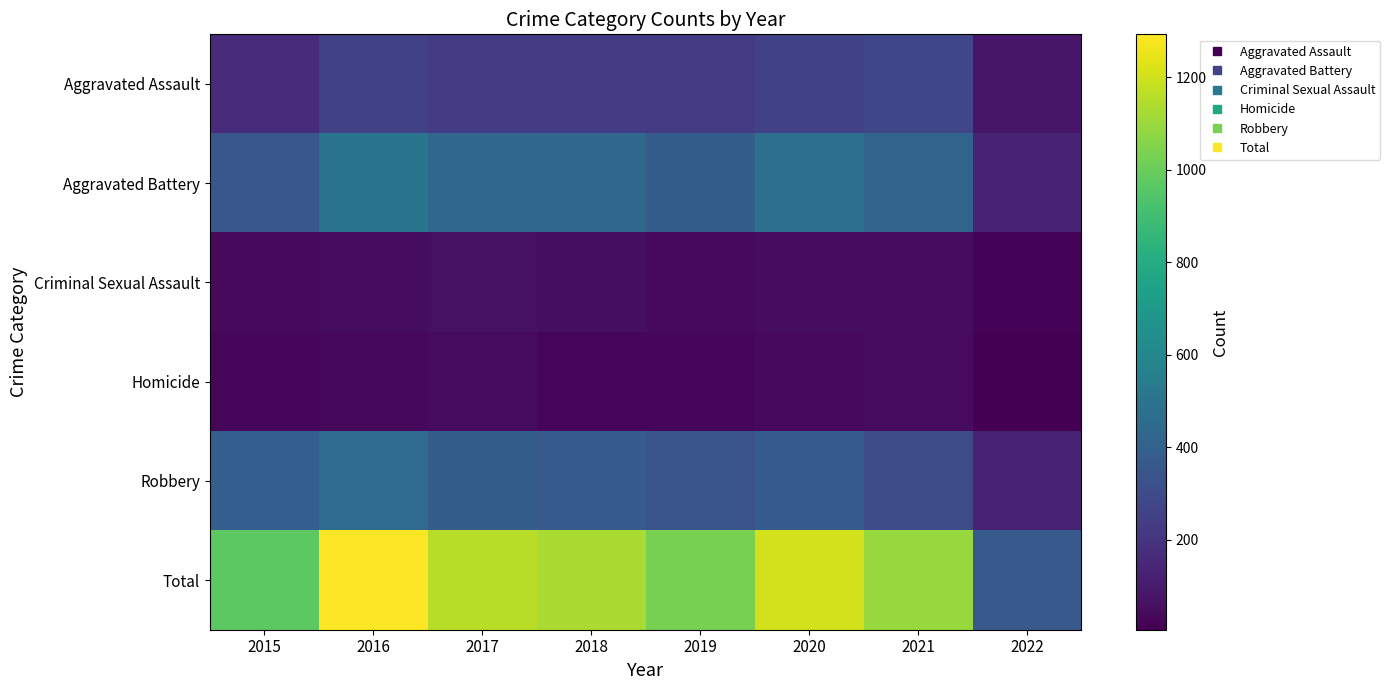

Reading left to right, transcribe all the data shown in this chart.

Aggravated Assault: 2015=163	2016=255	2017=230	2018=231	2019=235	2020=261	2021=279	2022=84
Aggravated Battery: 2015=354	2016=501	2017=434	2018=436	2019=388	2020=478	2021=420	2022=128
Criminal Sexual Assault: 2015=38	2016=49	2017=62	2018=56	2019=40	2020=49	2021=50	2022=20
Homicide: 2015=23	2016=33	2017=42	2018=31	2019=24	2020=39	2021=46	2022=6
Robbery: 2015=393	2016=455	2017=386	2018=375	2019=340	2020=379	2021=301	2022=128
Total: 2015=971	2016=1293	2017=1154	2018=1129	2019=1027	2020=1206	2021=1096	2022=366